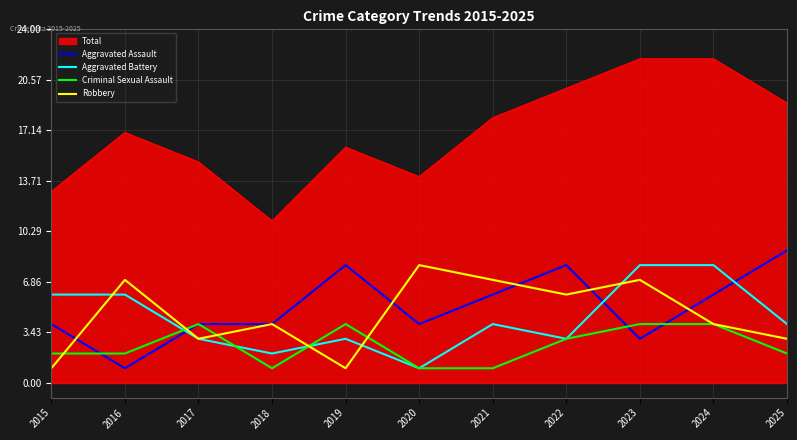

What is the sum of the Robbery values at 2020 and 2021?

15